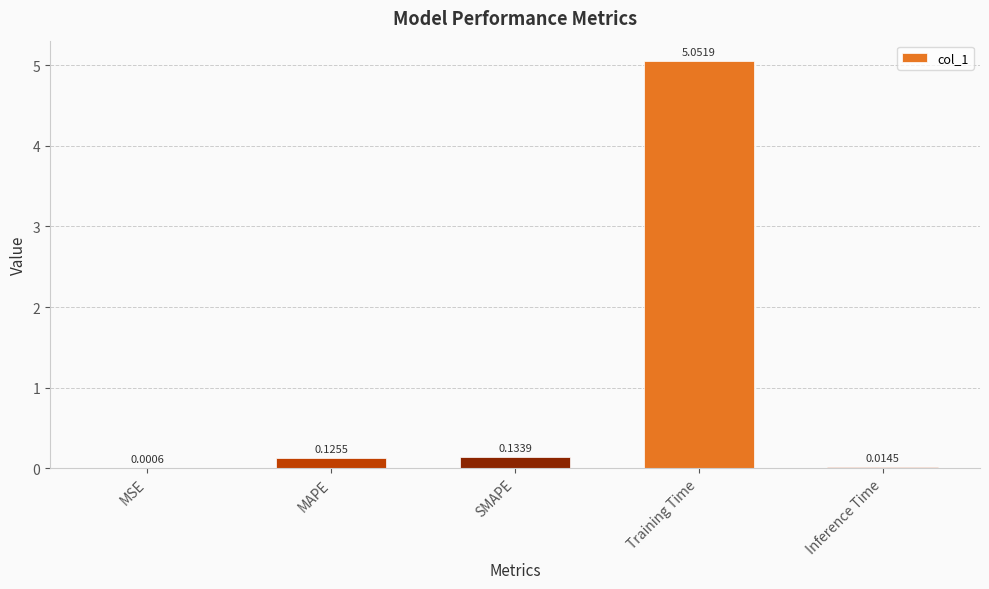

Which label corresponds to the largest value in the chart?

Training Time